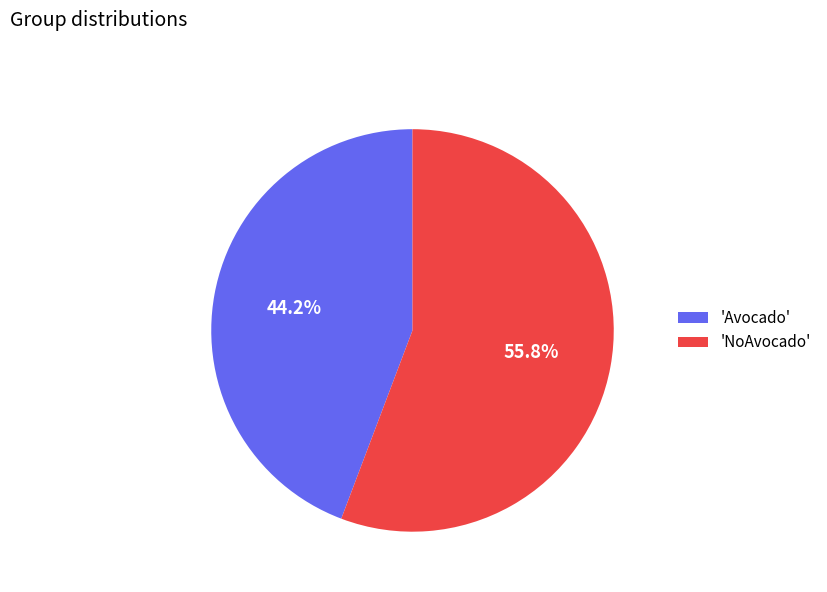

Does 'NoAvocado' account for over 50% of the chart?

Yes